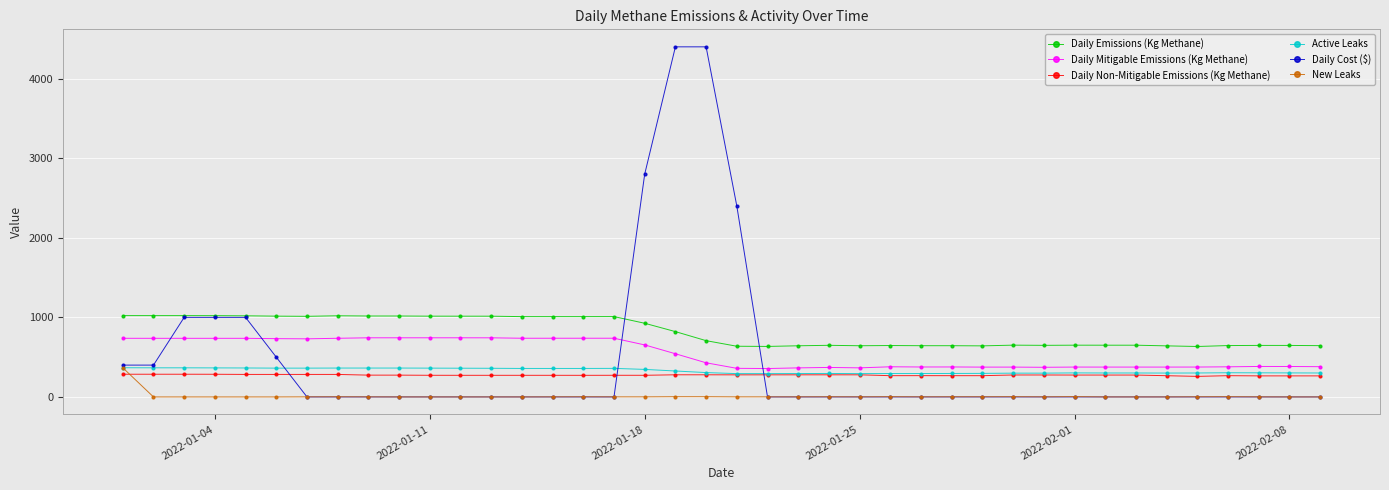

Which series has the largest range (max minus min)?

Daily Cost ($)